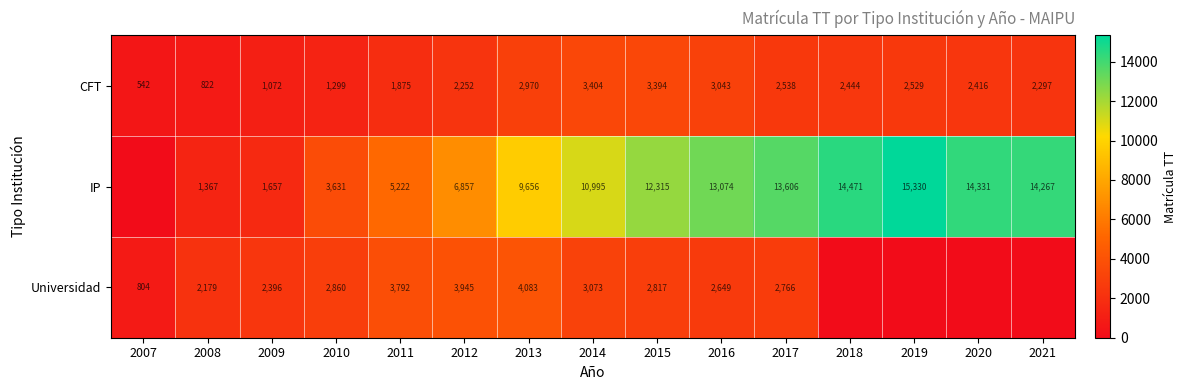

Is it true that Universidad equals 2766 at 2017?

True